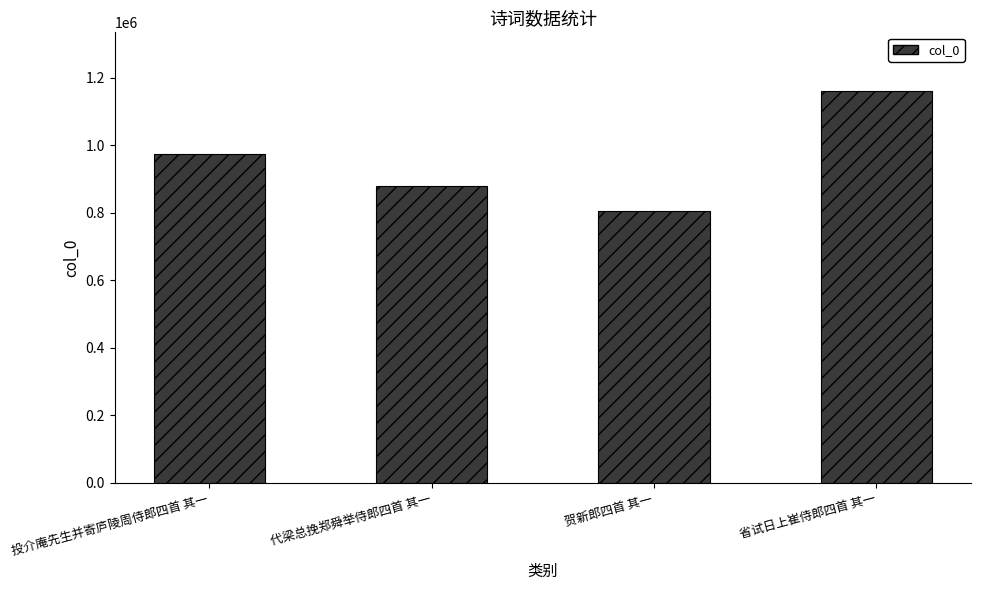

At which label is the value closest to 983023?

投介庵先生并寄庐陵周侍郎四首 其一